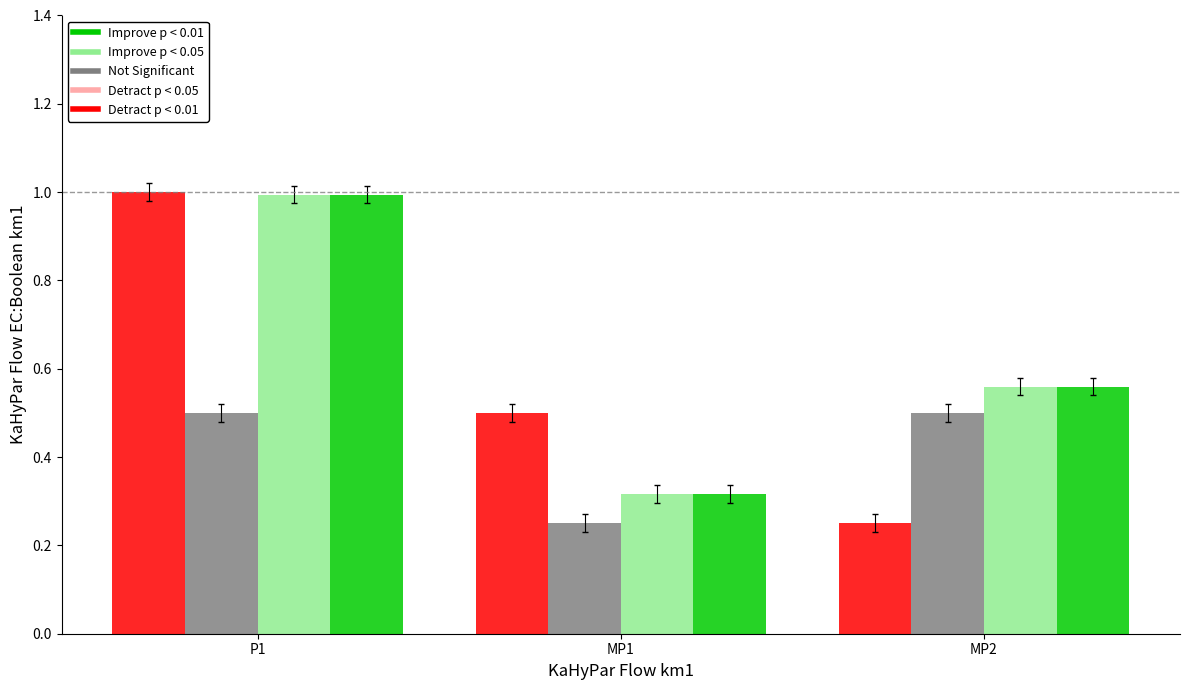

The value of Detract p < 0.01 at P1 is 0.5. True or false?

False